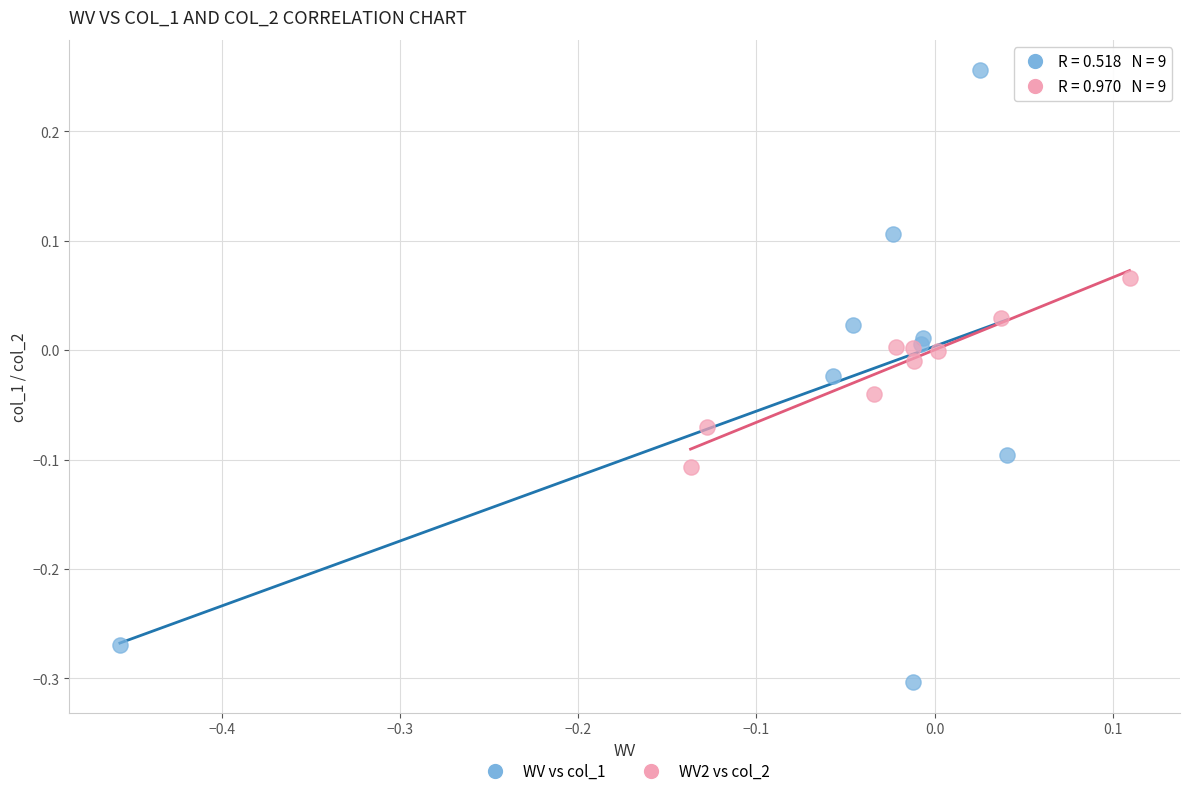

What are all the series names shown in the legend?

WV vs col_1, WV2 vs col_2